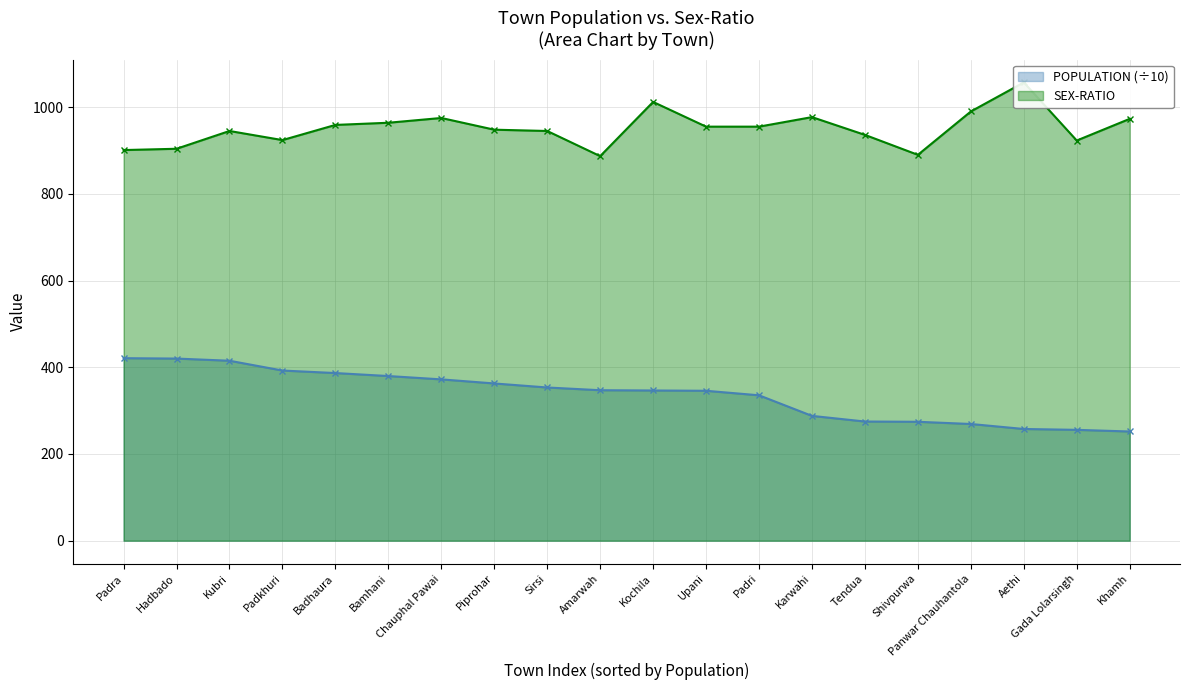

True or false: POPULATION and SEX-RATIO intersect in this chart.

False